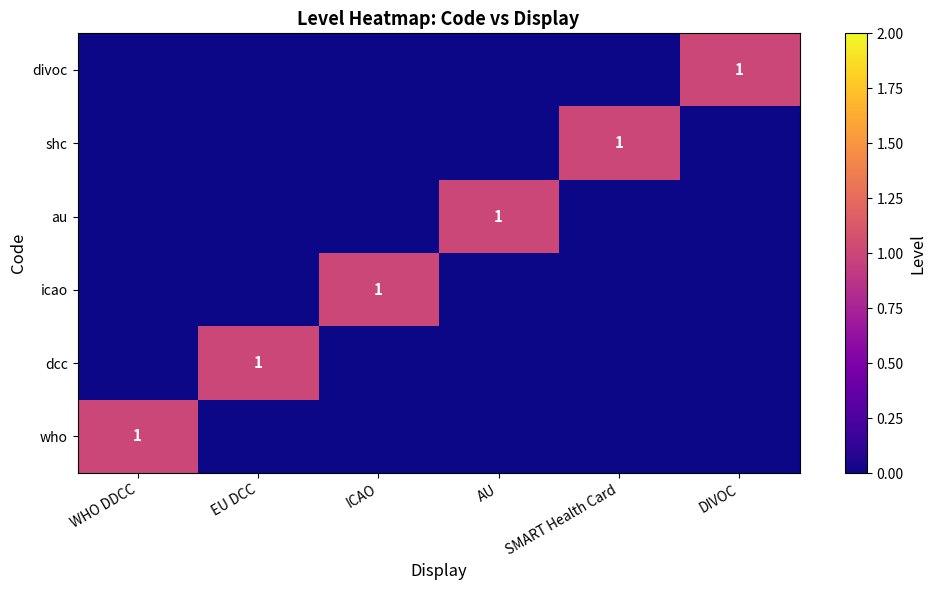

List the series in order of their peak value, lowest first.

who, dcc, icao, au, shc, divoc